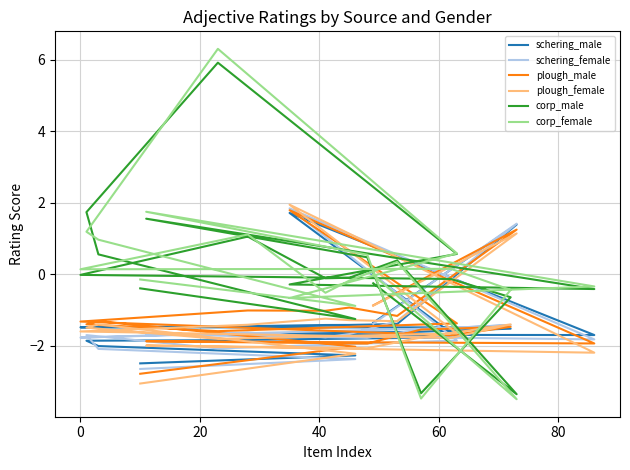

At how many categories does at least one series exceed 5?

1